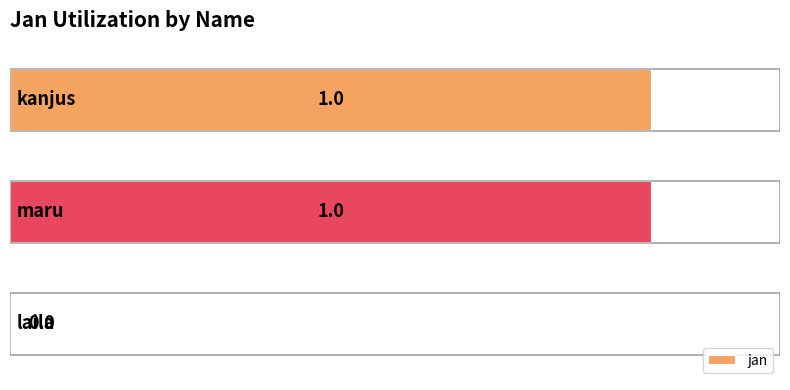

How many values are between 0 and 1?

3